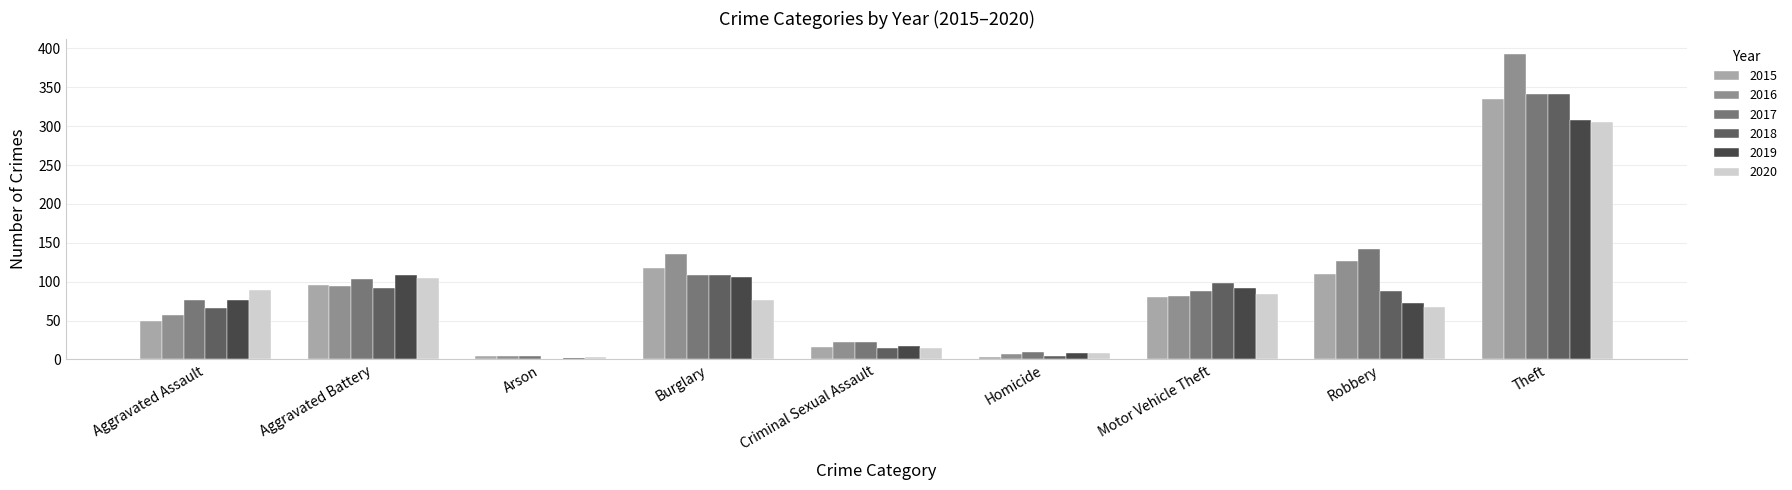

Is it true that 2020 equals 84 at Motor Vehicle Theft?

True